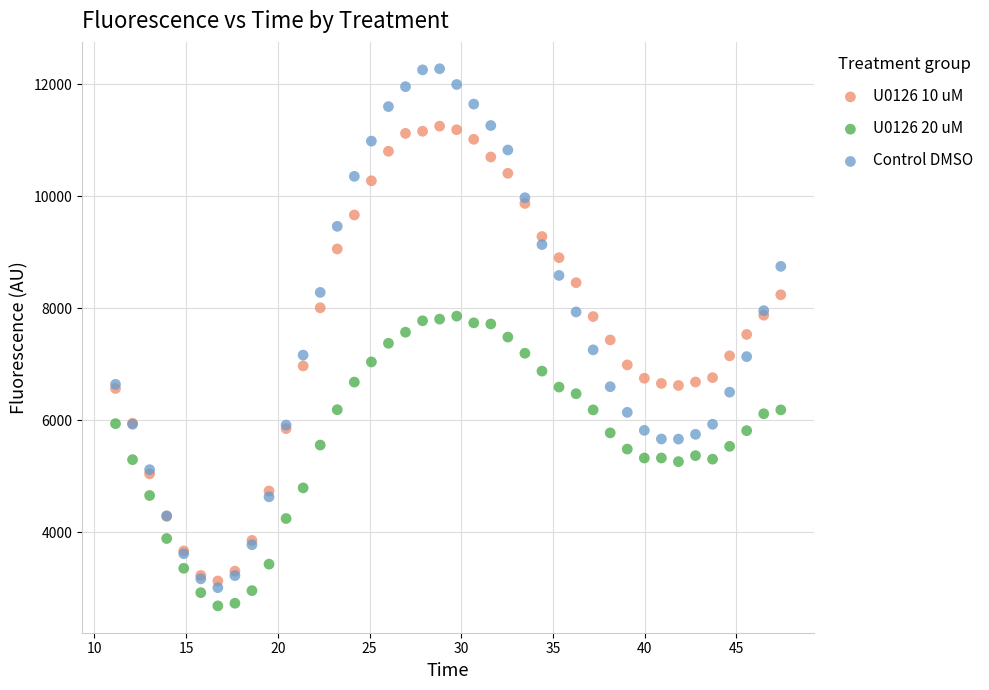

Which series reaches the maximum Y coordinate?

Control DMSO